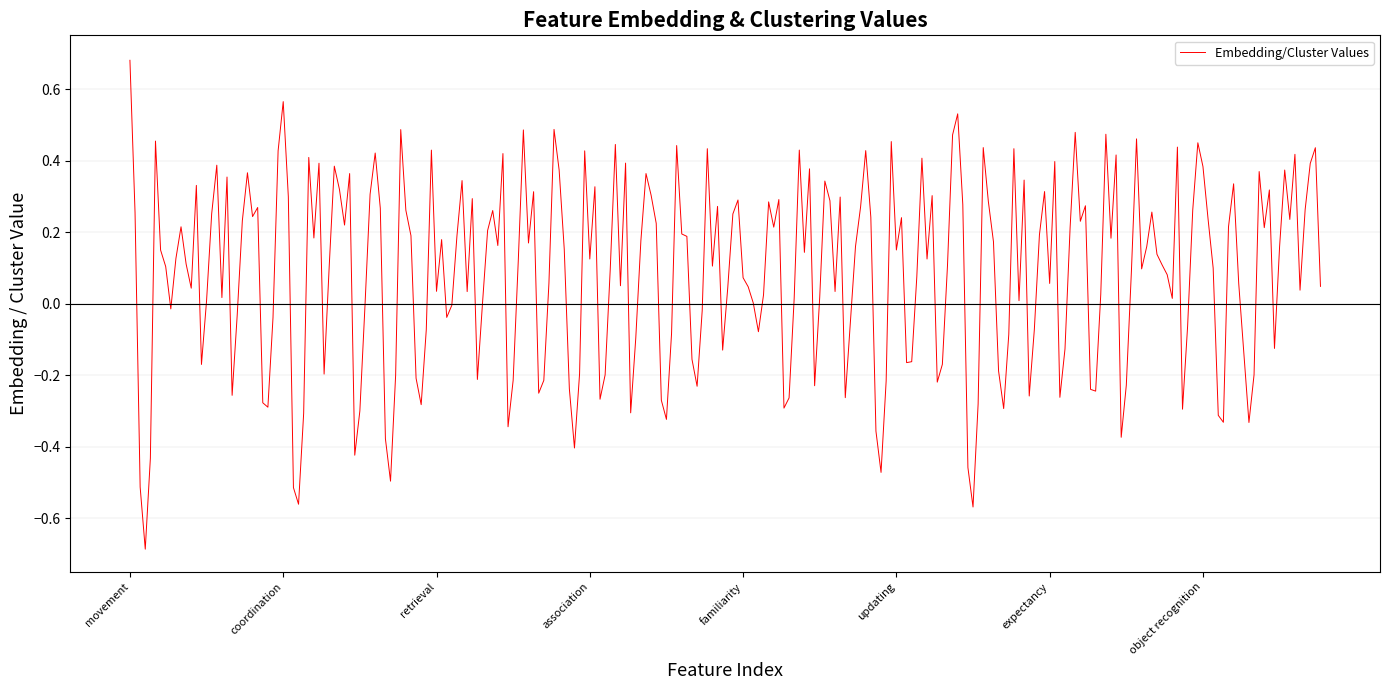

What is the minimum value shown in the chart?

-0.7